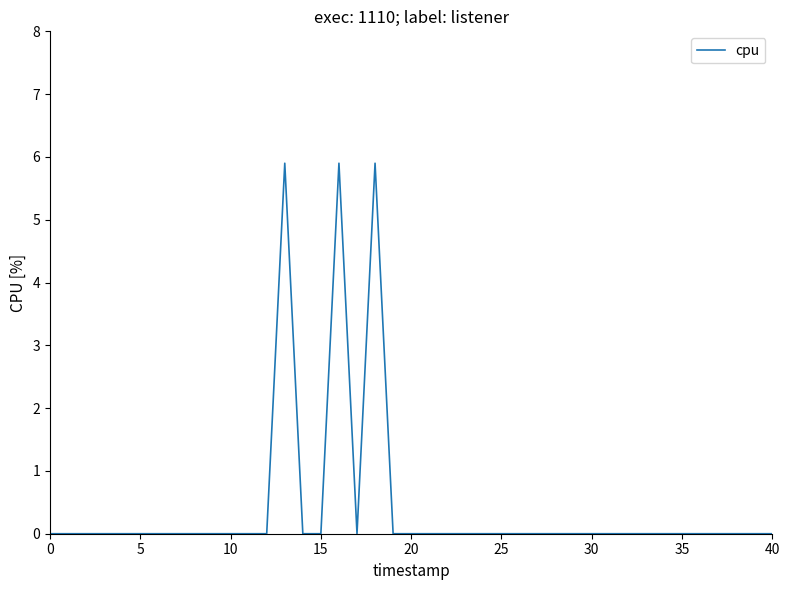

What is the difference between the maximum and minimum values?

5.9